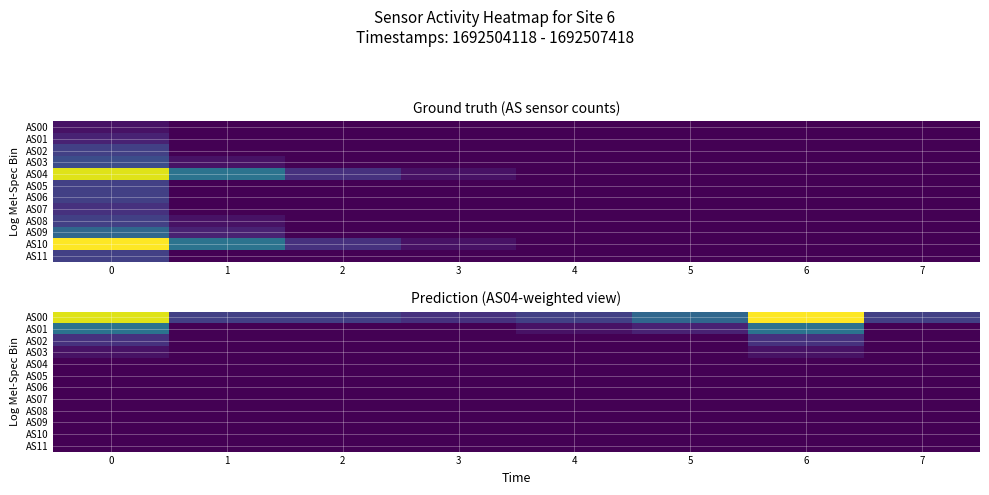

Rank the series by their maximum value, from lowest to highest.

AS04, AS05, AS06, AS07, AS08, AS09, AS10, AS11, AS03, AS02, AS01, AS00